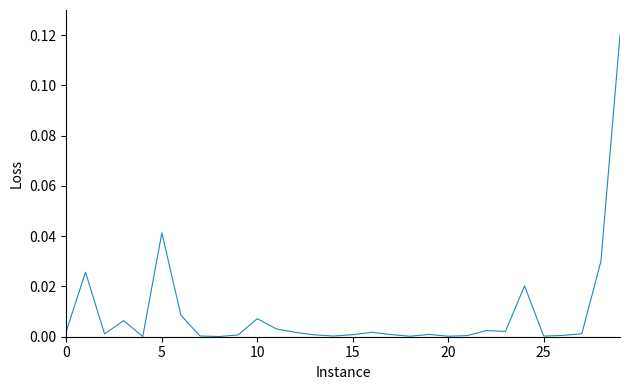

Count the number of categories in the chart.

30